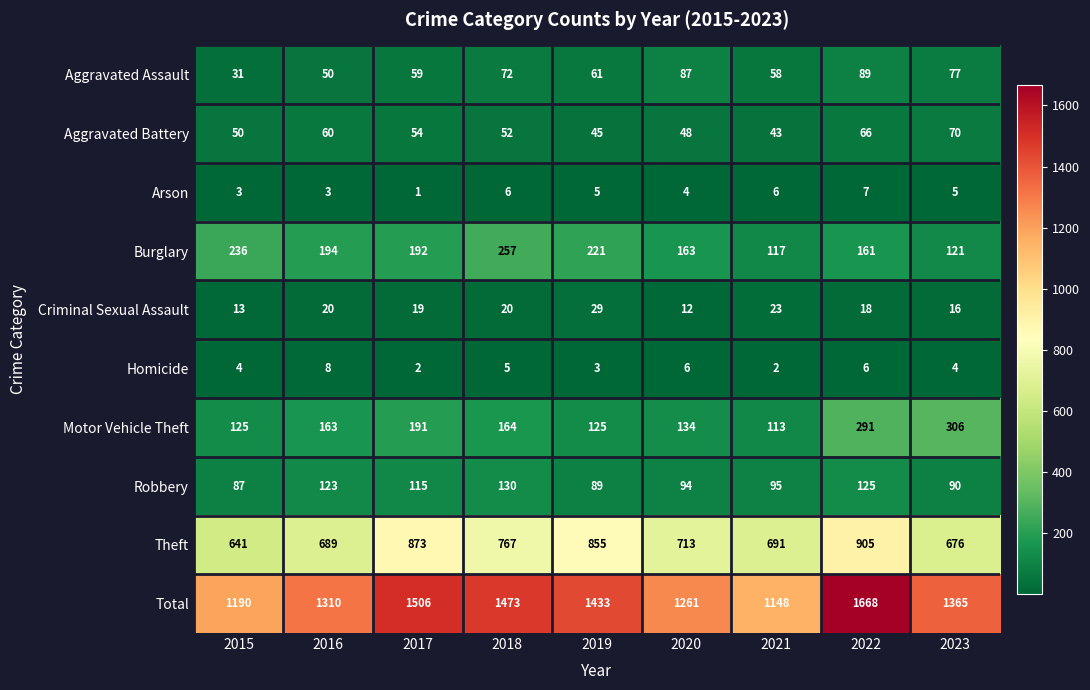

What is the total value across all series at 2017?

3012